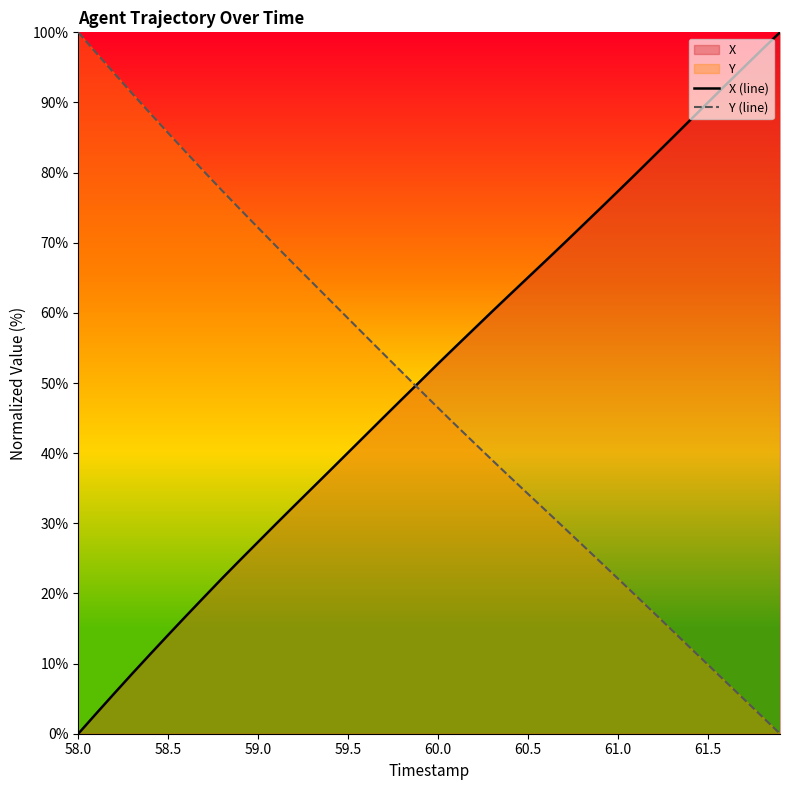

What is the highest value of the X (line) series?

100.0